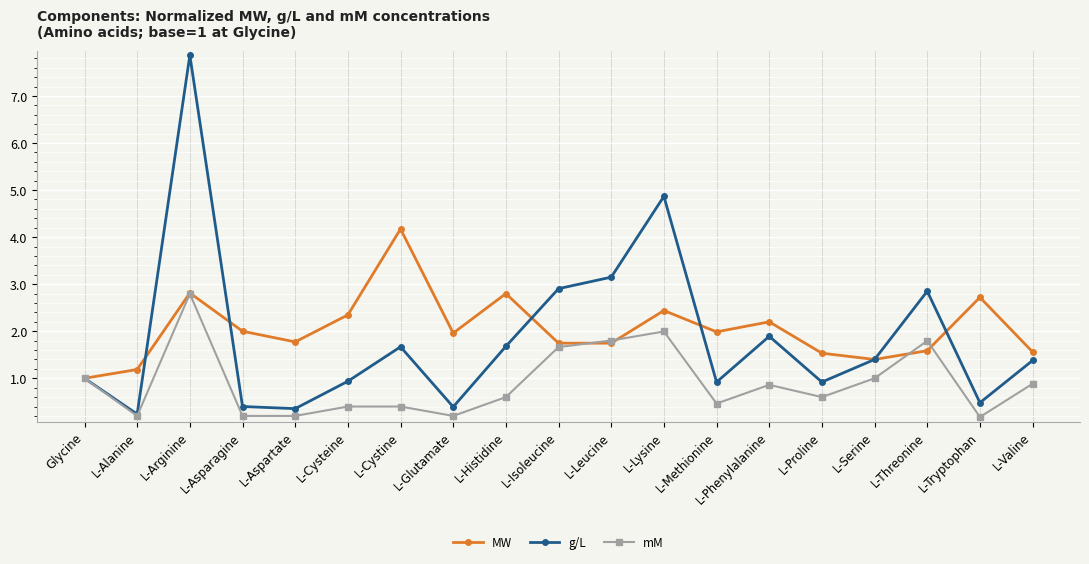

What is the total value across all series at L-Phenylalanine?

5.0